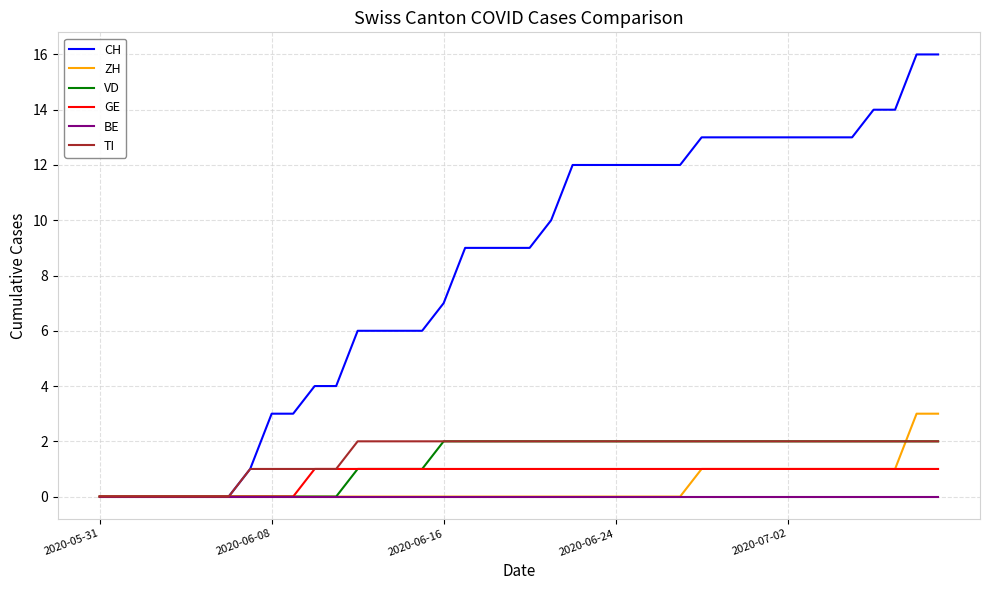

What is the greatest value displayed?

16